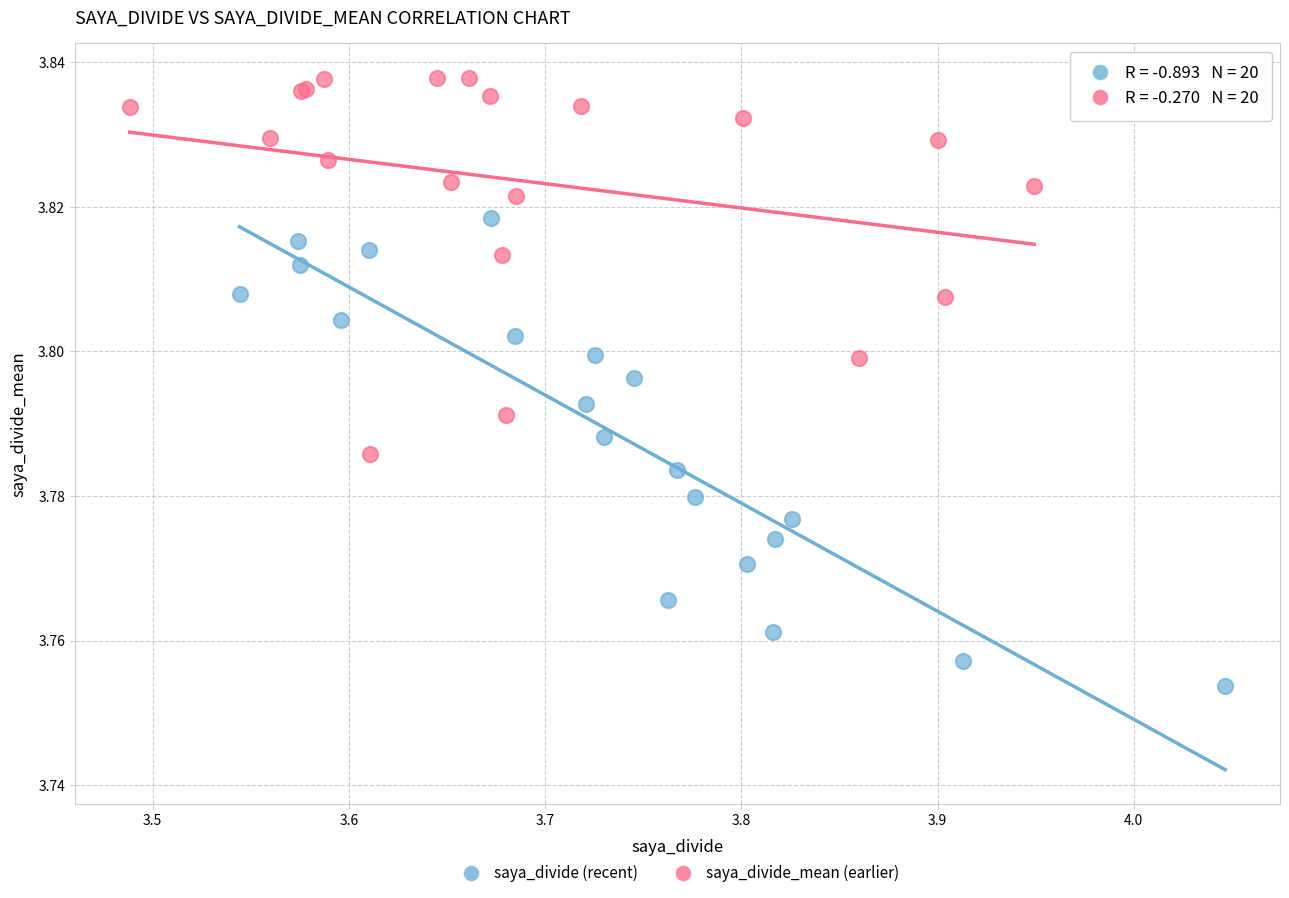

Which series contains the highest Y value?

saya_divide_mean (earlier)